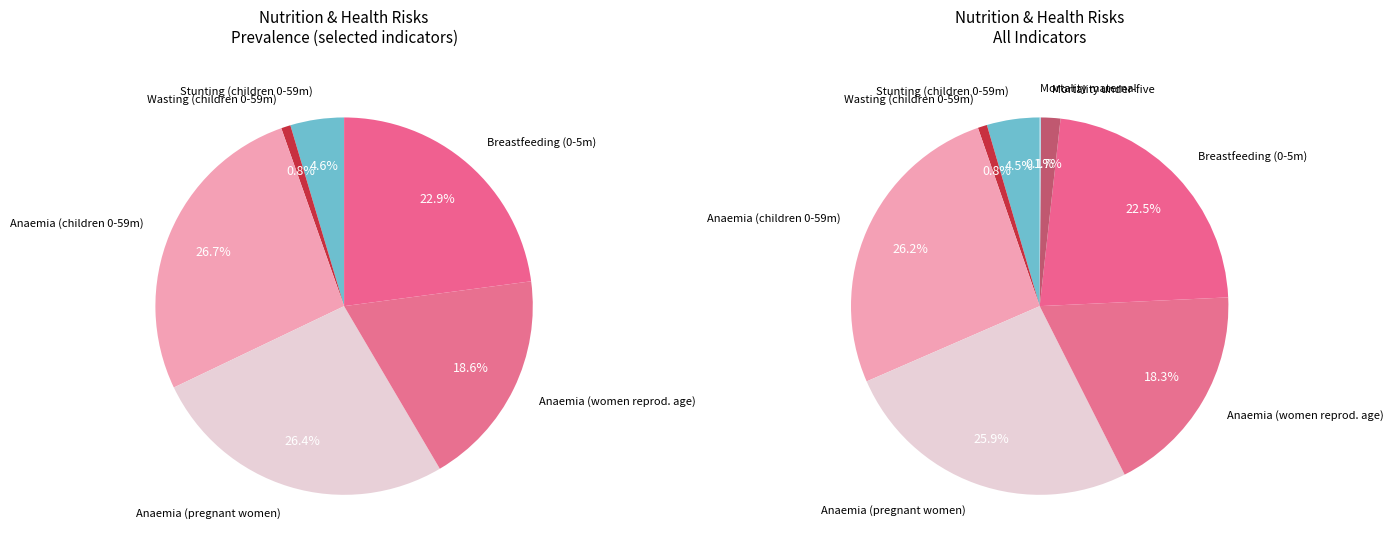

Rank the categories by value from highest to lowest.

Anaemia prevalence (%) Children 0-59 months, Anaemia prevalence (%) Pregnant women, Breastfeeding Children 0-5 months, Anaemia prevalence (%) Women of reproductive age, Stunting prevalence (%) Children 0-59 months, Mortality Under five, Wasting prevalence (%) Children 0-59 months, Mortality Maternal